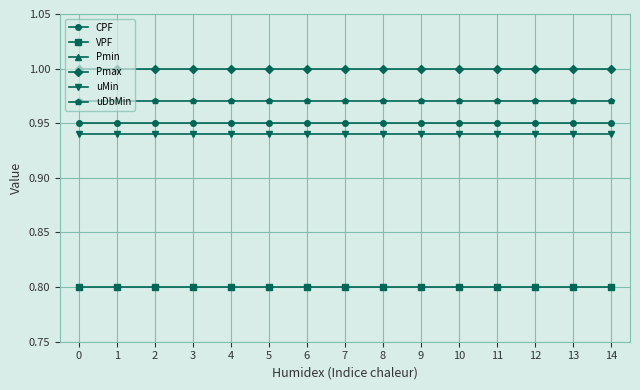

Is the value of CPF at 0 greater than the value of Pmax at 1?

No